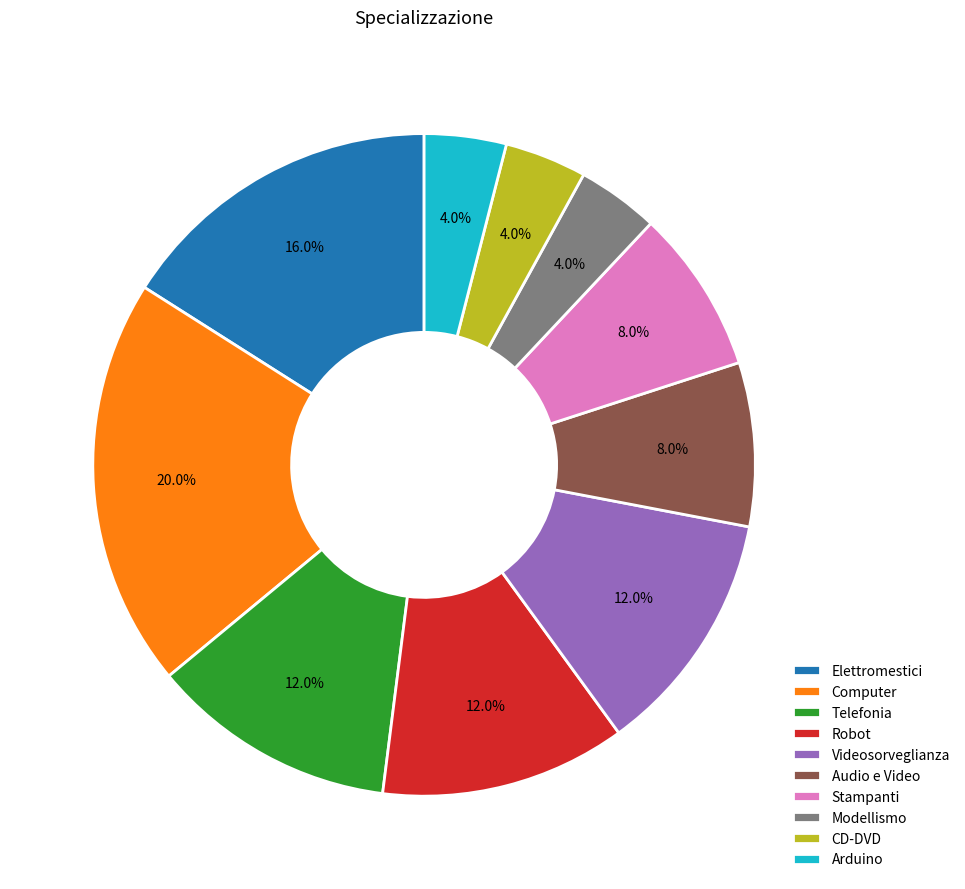

Count the number of slices in the pie.

10